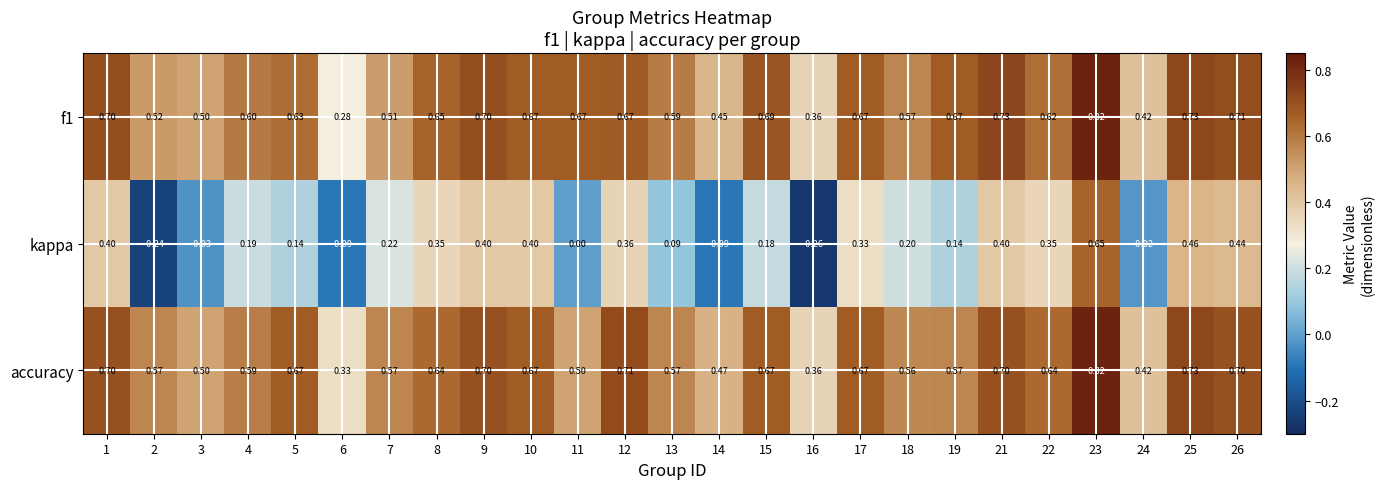

Is the value of accuracy at 5 greater than the value of kappa at 13?

Yes